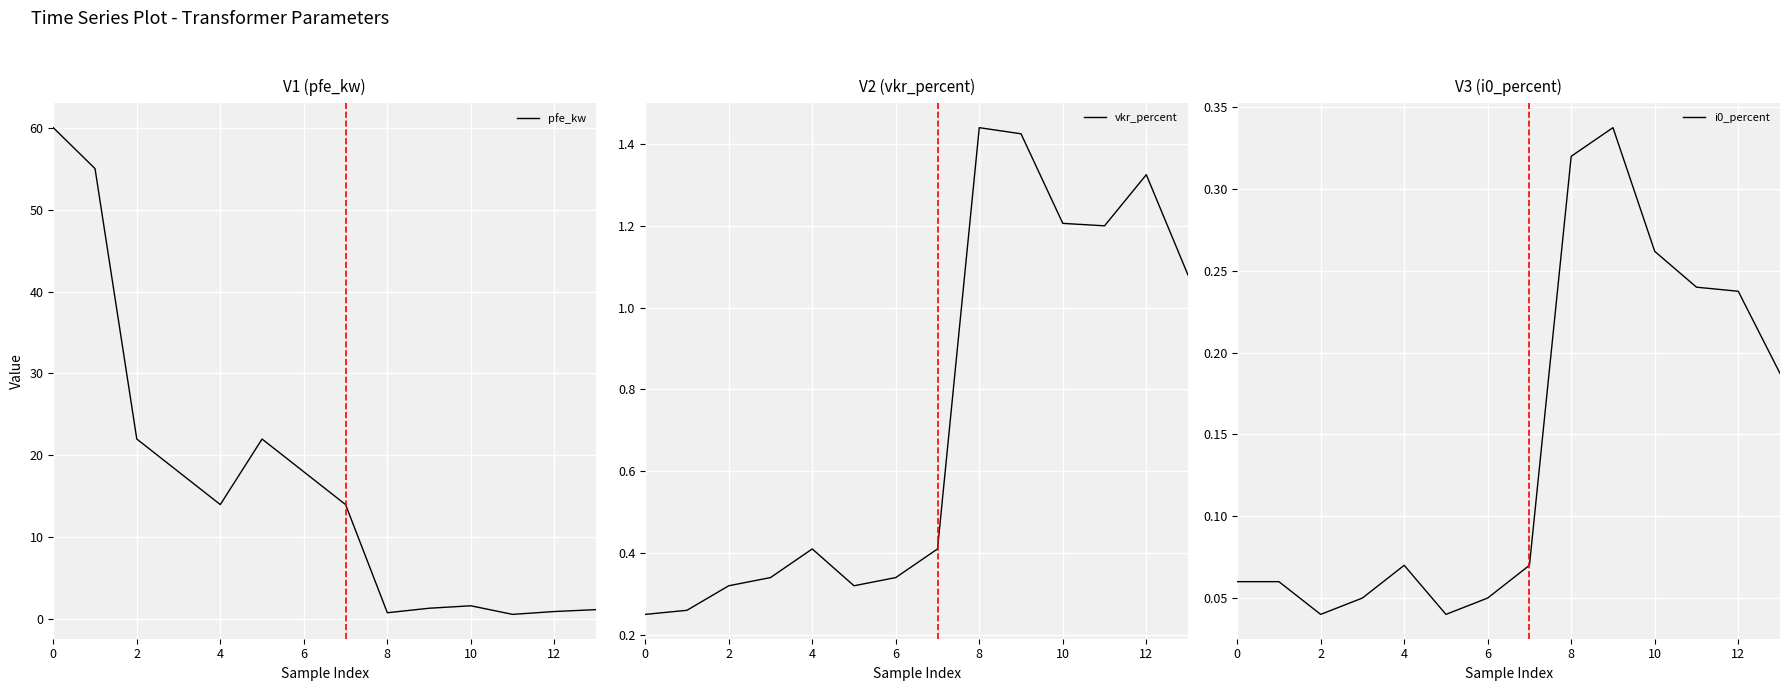

What is the difference between the second highest and minimum values in the vkr_percent series?

1.2